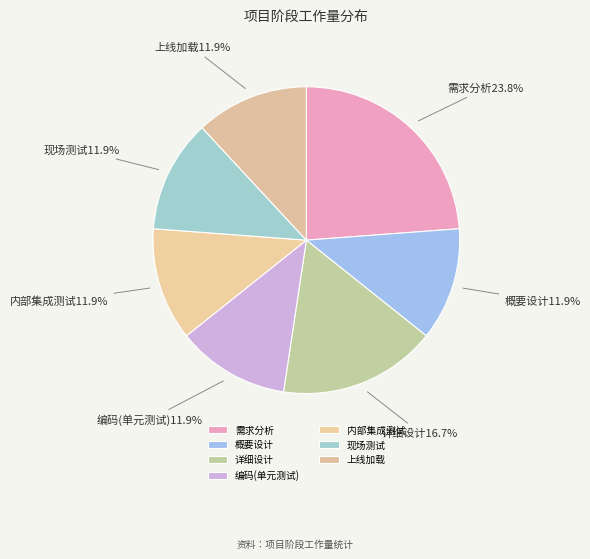

What is the largest slice in the pie chart?

需求分析